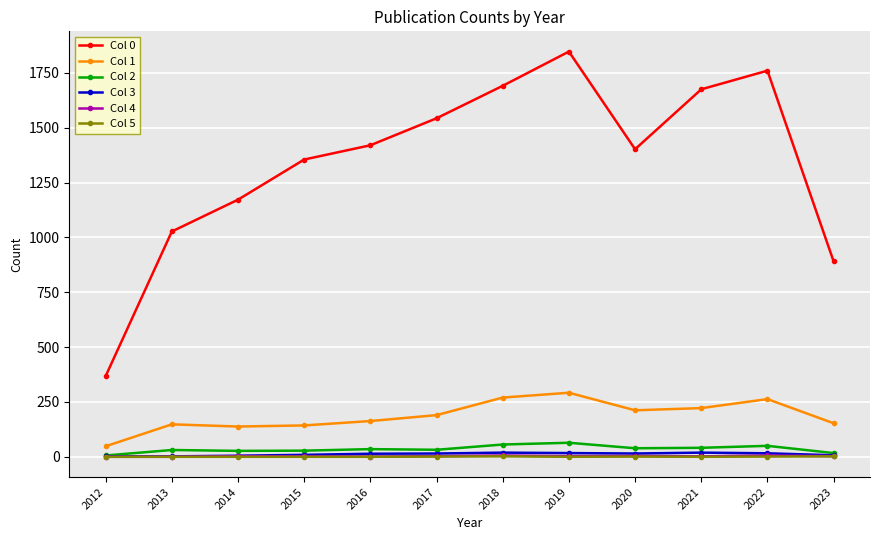

True or false: Col 0 and Col 3 cross at least once.

False